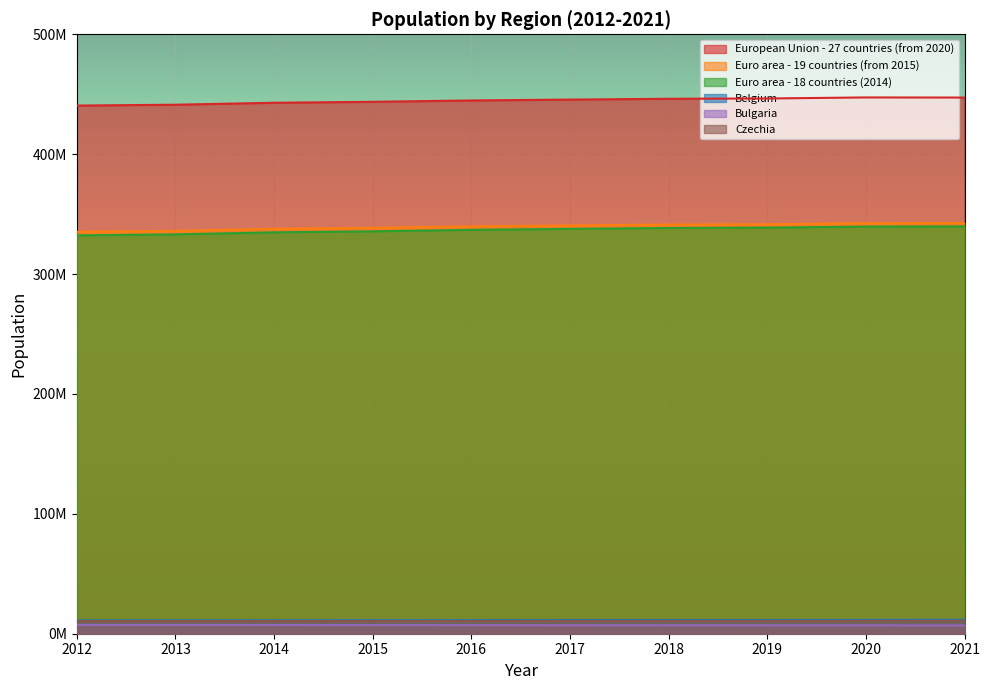

What is the difference between the maximum and minimum values in the Belgium series?

490152